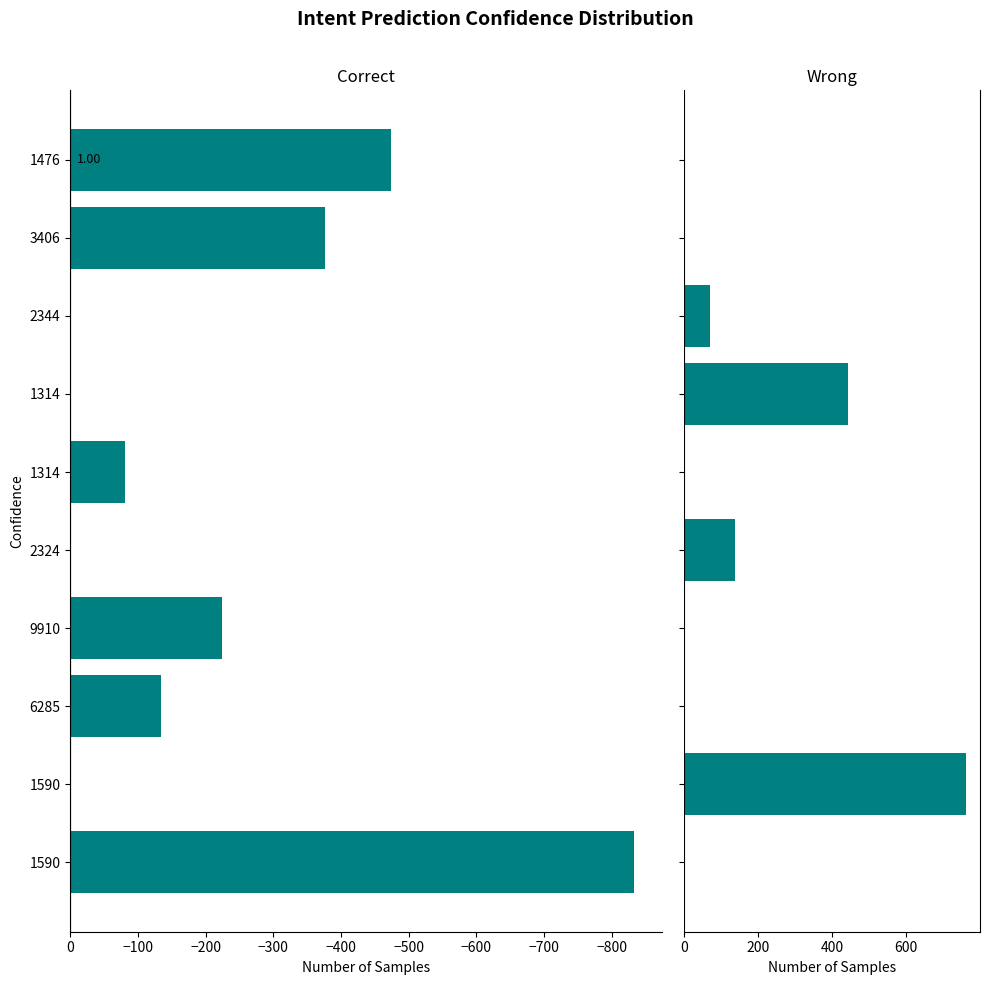

The trade_capital (reward>=0) series shows -335.6 at 2344. True or false?

False